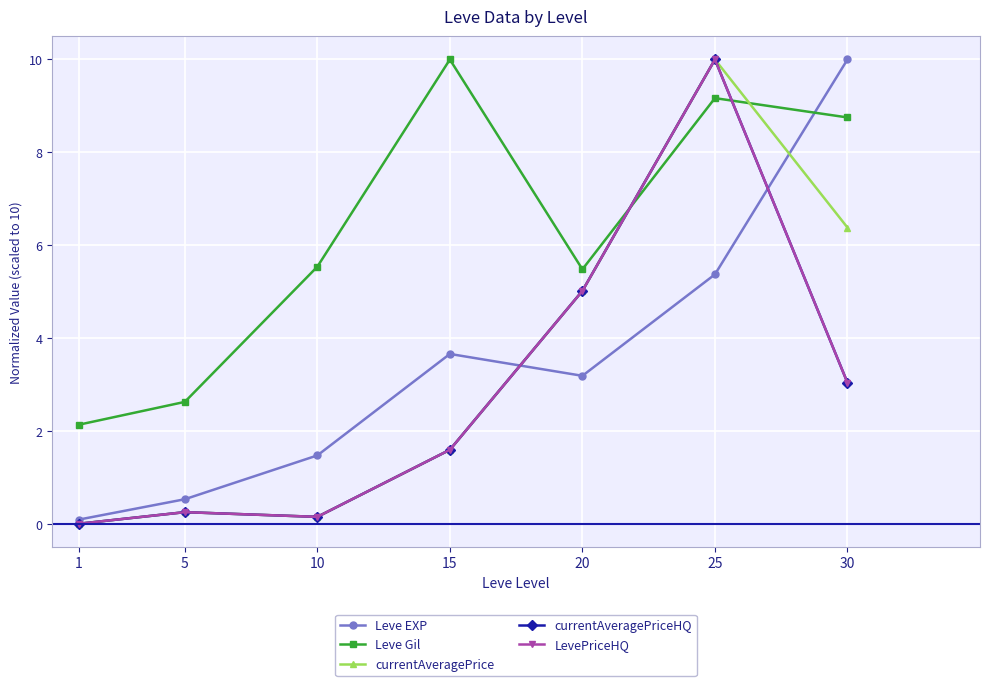

What is the total value across all series at 1?

2.2